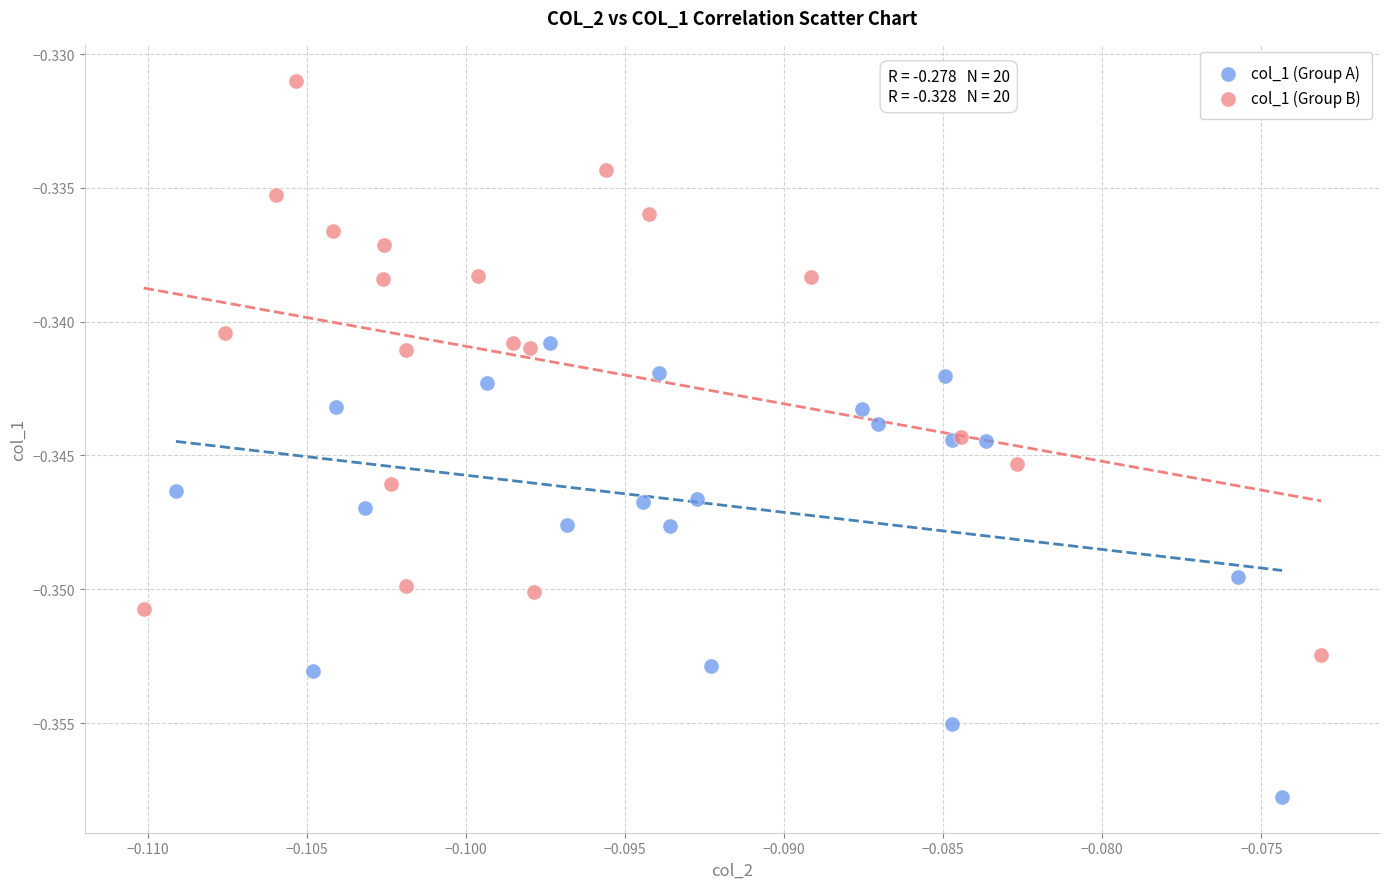

What are all the series names shown in the legend?

col_1 (Group A), col_1 (Group B)